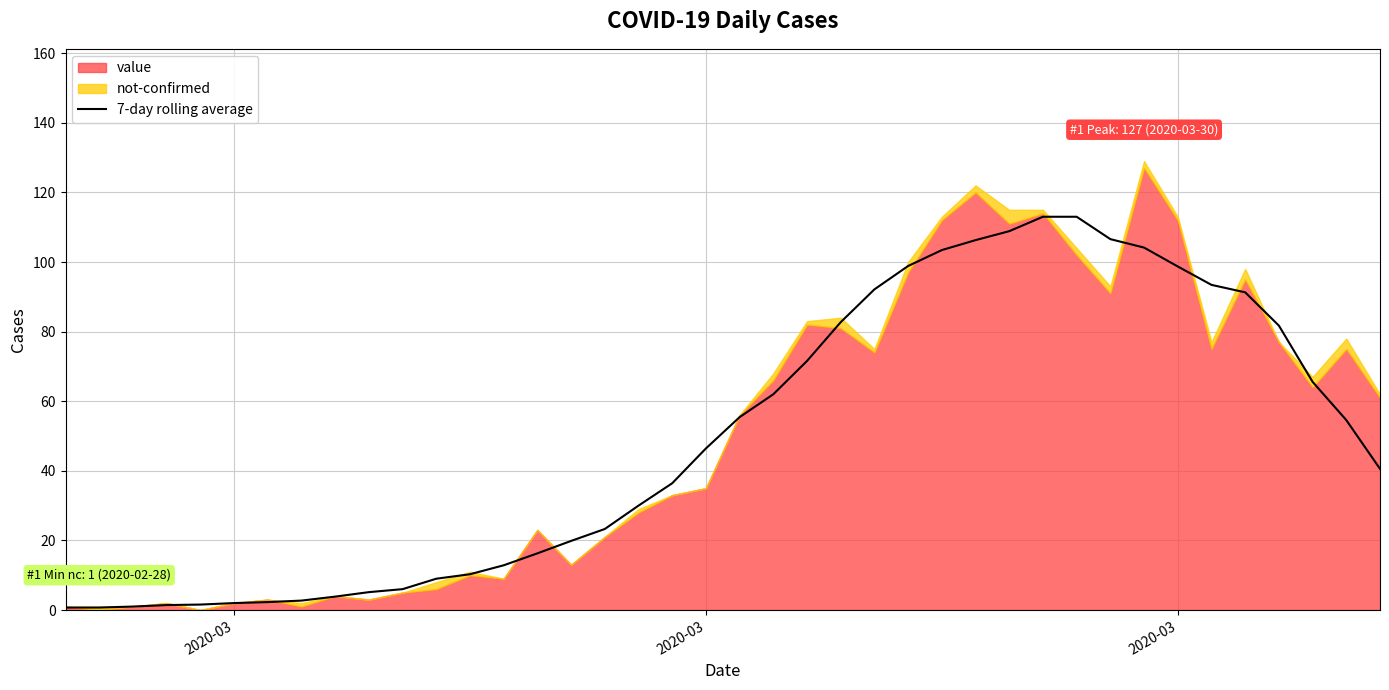

What is the smallest value displayed?

0.7